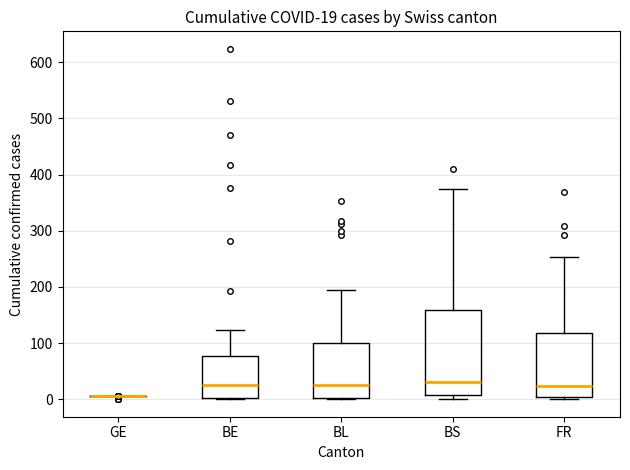

Which box is the tallest, from its lower edge to its upper edge?

BS